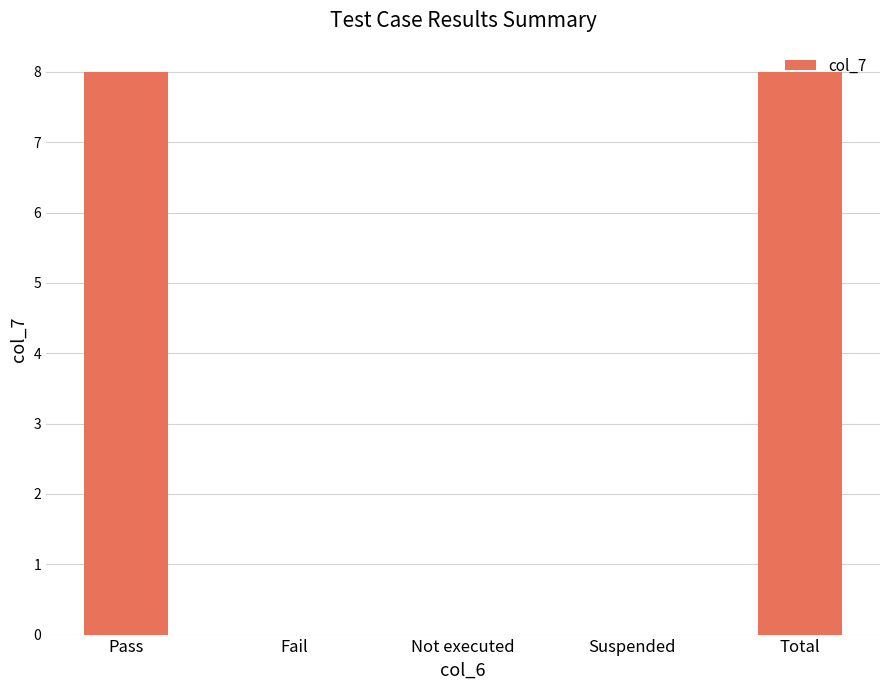

Is it true that the value at Pass is 8?

True